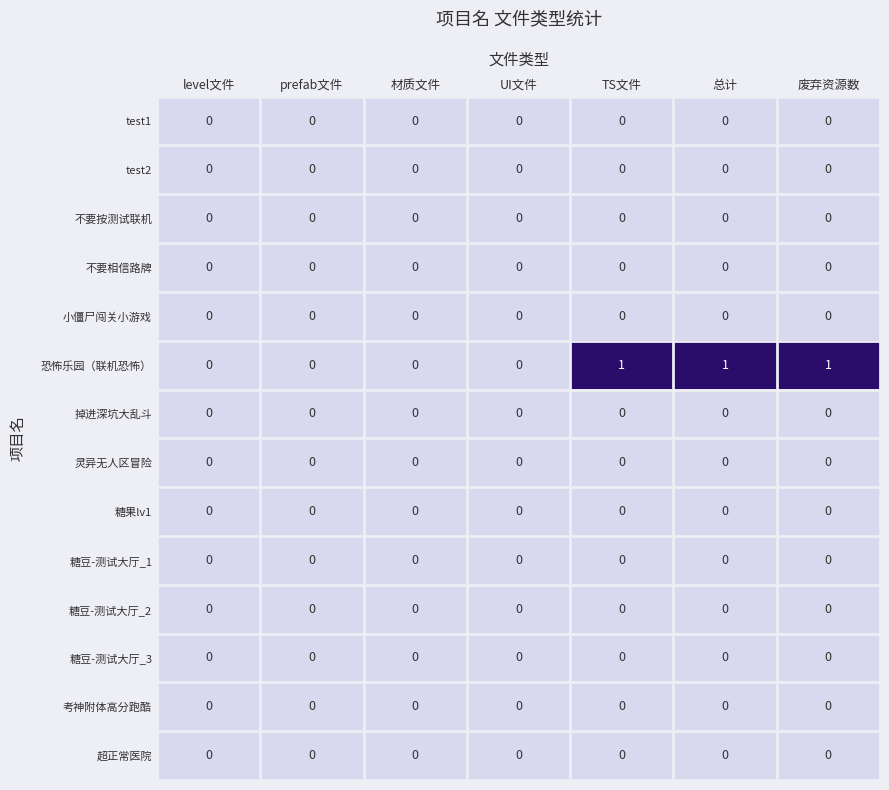

The 灵异无人区冒险 series shows 0 at 废弃资源数. True or false?

True